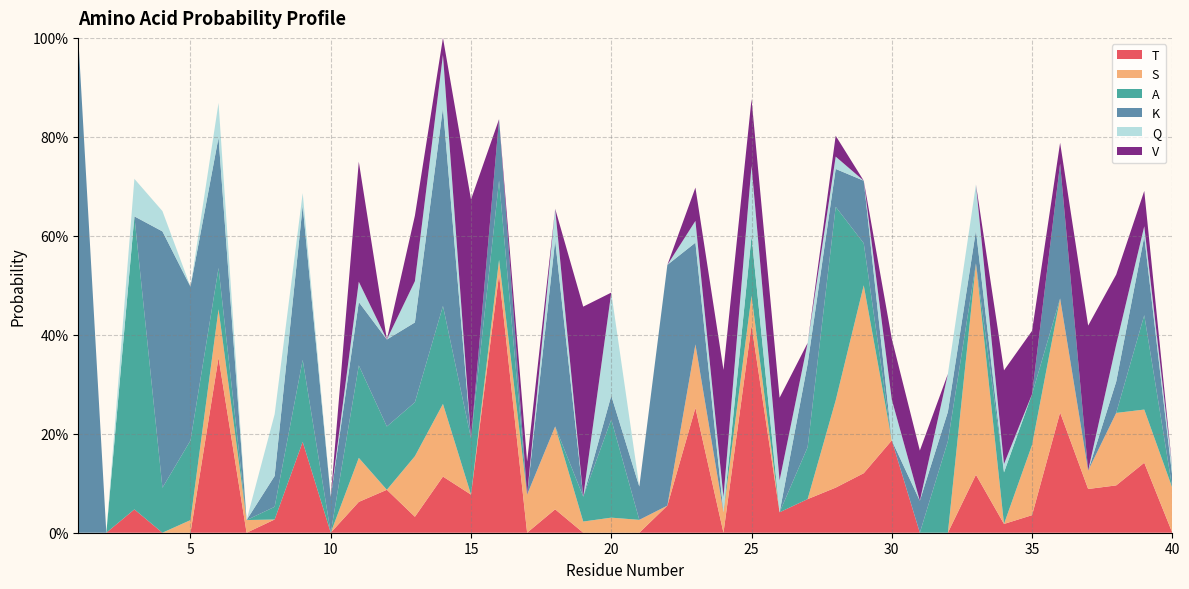

Reading right to left, what are all the values shown in this chart?

T: 0.0	0.1	0.1	0.1	0.2	0.0	0.0	0.1	0.0	0.0	0.2	0.1	0.1	0.1	0.0	0.4	0.0	0.3	0.1	0.0	0.0	0.0	0.0	0.0	0.5	0.1	0.1	0.0	0.1	0.1	0.0	0.2	0.0	0.0	0.4	0.0	0.0	0.0	0.0	0.0
S: 0.1	0.1	0.1	0.0	0.2	0.1	0.0	0.4	0.0	0.0	0.0	0.4	0.2	0.0	0.0	0.1	0.0	0.1	0.0	0.0	0.0	0.0	0.2	0.1	0.0	0.0	0.1	0.1	0.0	0.1	0.0	0.0	0.0	0.0	0.1	0.0	0.0	0.0	0.0	0.0
A: 0.0	0.2	0.0	0.0	0.0	0.1	0.1	0.0	0.2	0.0	0.0	0.1	0.4	0.1	0.0	0.1	0.0	0.0	0.0	0.0	0.2	0.1	0.0	0.0	0.2	0.1	0.2	0.1	0.1	0.2	0.0	0.2	0.0	0.0	0.1	0.2	0.1	0.6	0.0	0.0
K: 0.0	0.2	0.1	0.0	0.3	0.0	0.0	0.1	0.1	0.1	0.0	0.1	0.1	0.2	0.0	0.0	0.0	0.2	0.5	0.1	0.0	0.0	0.4	0.0	0.1	0.0	0.4	0.2	0.2	0.1	0.1	0.3	0.1	0.0	0.3	0.3	0.5	0.0	0.0	1.0
Q: 0.0	0.0	0.1	0.0	0.0	0.0	0.0	0.1	0.1	0.0	0.1	0.0	0.0	0.0	0.1	0.1	0.0	0.0	0.0	0.0	0.2	0.0	0.1	0.0	0.0	0.0	0.1	0.1	0.0	0.0	0.0	0.0	0.1	0.0	0.1	0.0	0.0	0.1	0.0	0.0
V: 0.0	0.1	0.1	0.3	0.0	0.1	0.2	0.0	0.0	0.1	0.1	0.0	0.0	0.0	0.2	0.1	0.3	0.1	0.0	0.0	0.0	0.4	0.0	0.1	0.0	0.5	0.0	0.1	0.0	0.2	0.0	0.0	0.0	0.0	0.0	0.0	0.0	0.0	0.0	0.0